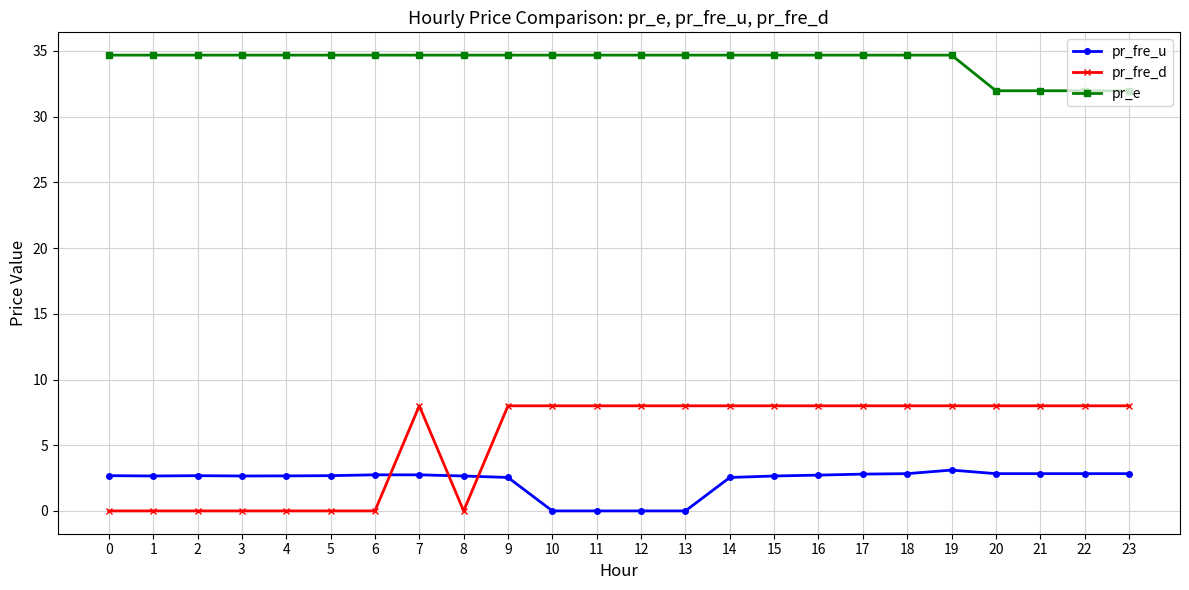

The pr_fre_u series shows 2.7 at 4. True or false?

True